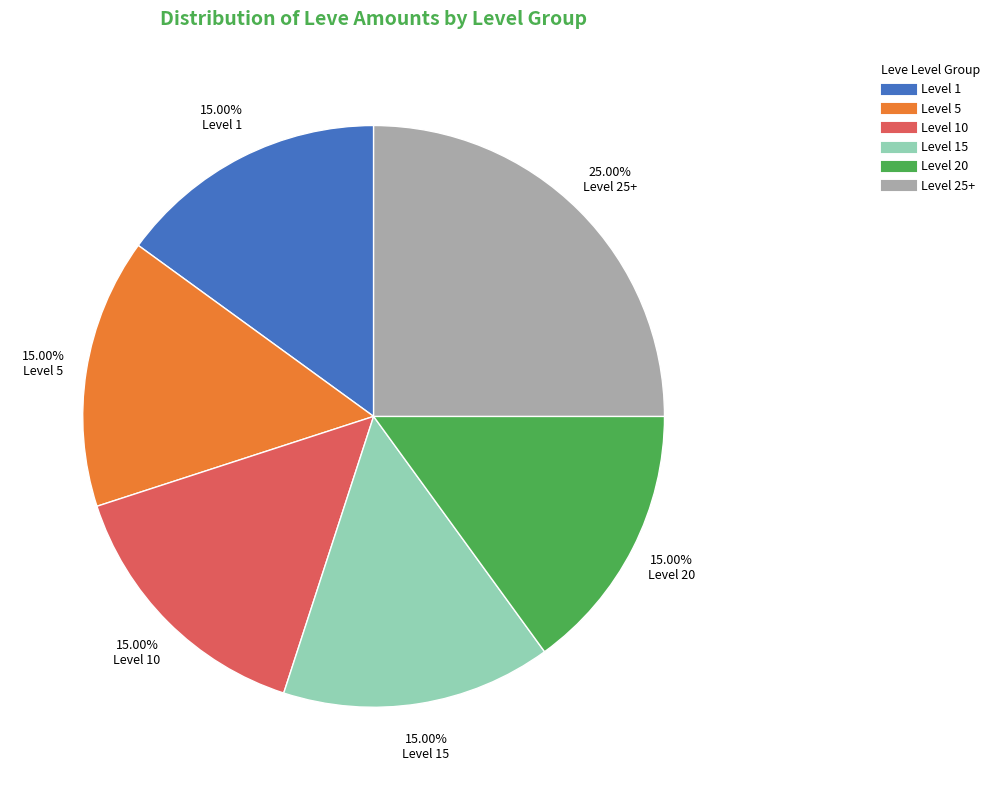

Does any single category account for the majority?

No